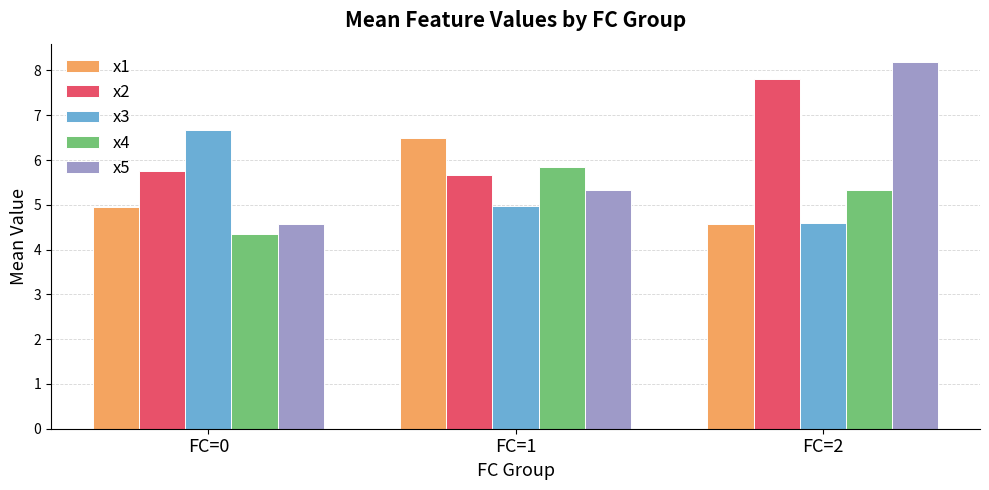

What is the lowest value of the x3 series?

4.6